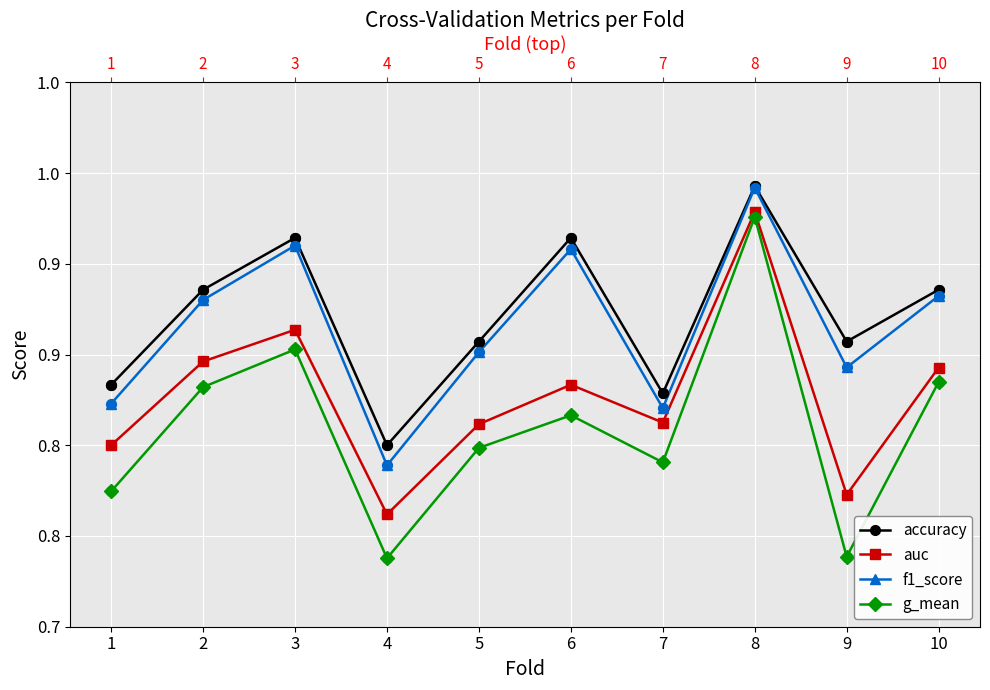

Which series has the largest total across all categories?

accuracy